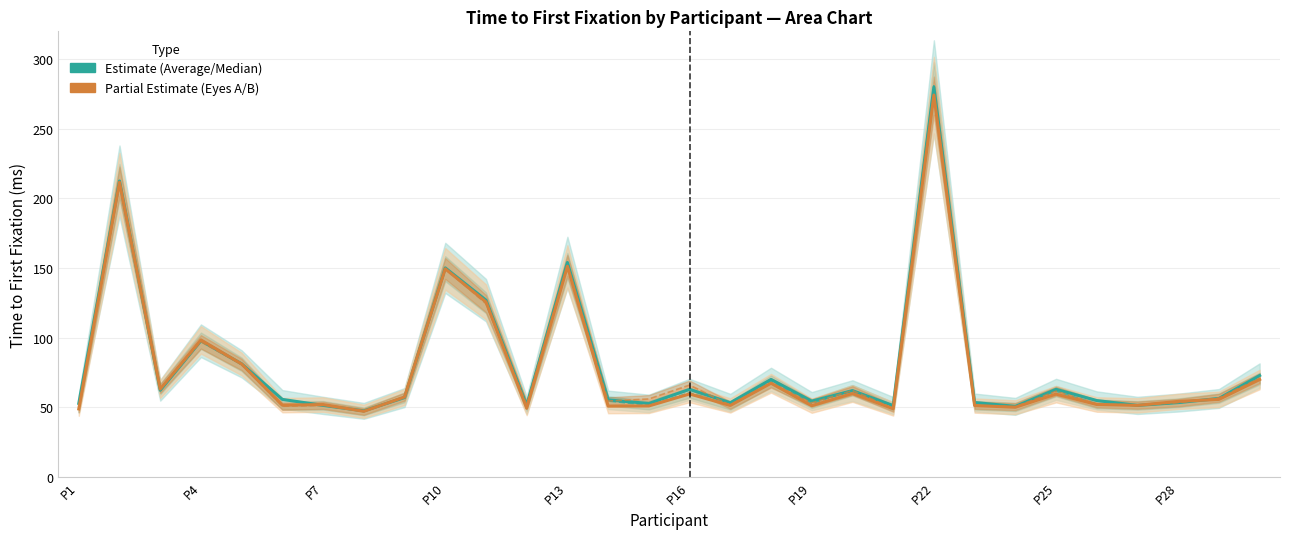

True or false: Eyes A (Partial) and Eyes B (Partial) cross at least once.

True